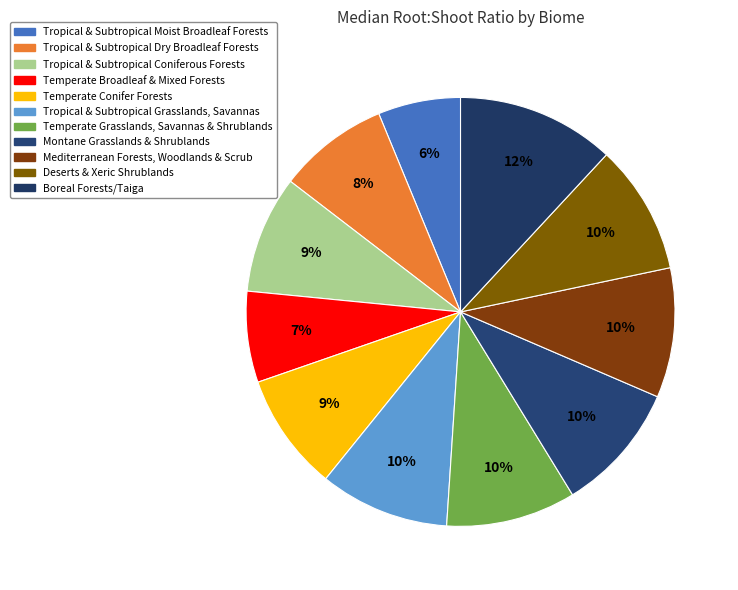

True or false: Tropical & Subtropical Coniferous Forests accounts for 9% of the total.

True